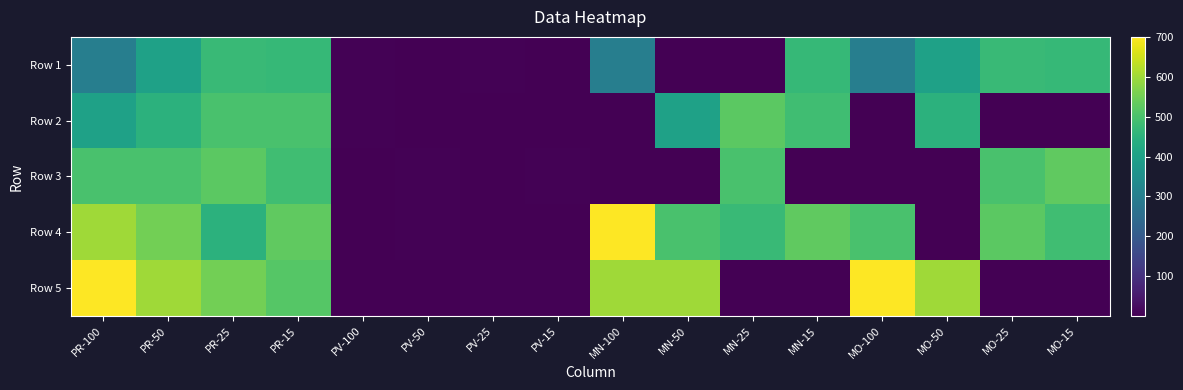

Reading left to right, what are all the values shown in this chart?

Row 1: PR-100=300	PR-50=400	PR-25=475	PR-15=470	PV-100=5	PV-50=3	PV-25=5	PV-15=2	MN-100=300	MN-50=1	MN-25=1	MN-15=470	MO-100=300	MO-50=400	MO-25=475	MO-15=470
Row 2: PR-100=400	PR-50=450	PR-25=500	PR-15=500	PV-100=4	PV-50=2	PV-25=2	PV-15=3	MN-100=2	MN-50=400	MN-25=525	MN-15=485	MO-100=1	MO-50=450	MO-25=1	MO-15=1
Row 3: PR-100=500	PR-50=500	PR-25=525	PR-15=485	PV-100=1	PV-50=5	PV-25=3	PV-15=4	MN-100=1	MN-50=2	MN-25=500	MN-15=2	MO-100=2	MO-50=2	MO-25=500	MO-15=530
Row 4: PR-100=600	PR-50=550	PR-25=450	PR-15=530	PV-100=2	PV-50=4	PV-25=1	PV-15=1	MN-100=700	MN-50=500	MN-25=475	MN-15=530	MO-100=500	MO-50=1	MO-25=525	MO-15=485
Row 5: PR-100=700	PR-50=600	PR-25=550	PR-15=515	PV-100=3	PV-50=1	PV-25=4	PV-15=5	MN-100=600	MN-50=600	MN-25=2	MN-15=1	MO-100=700	MO-50=600	MO-25=2	MO-15=2